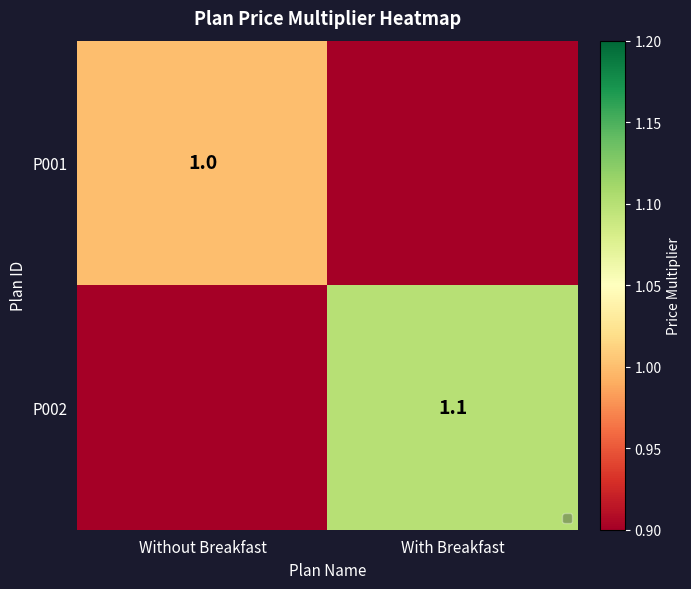

The value of P002 at With Breakfast is 0.5. True or false?

False